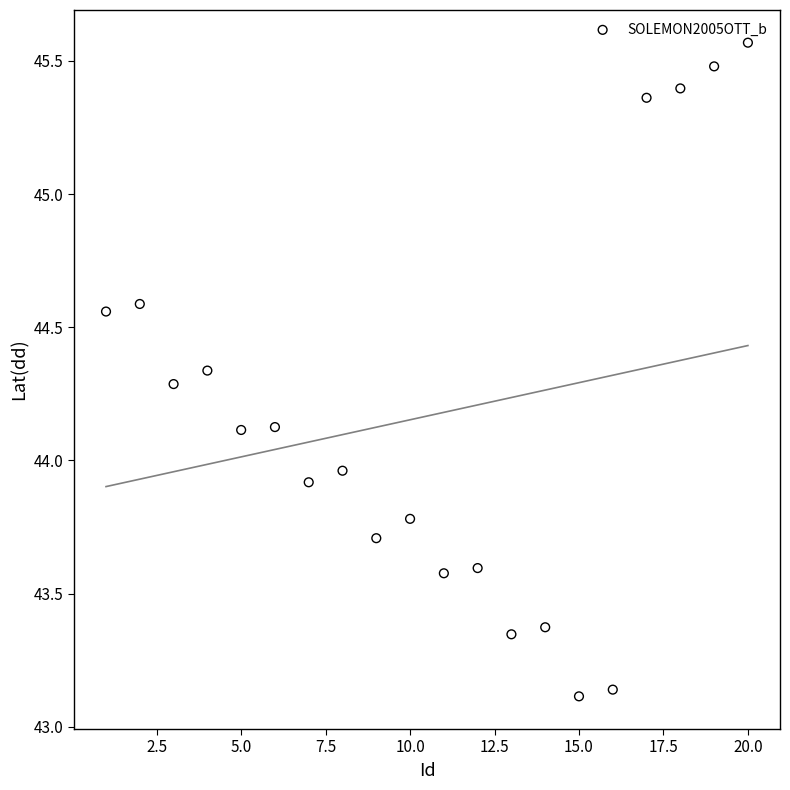

What is the range of X values (max minus min)?

19.0